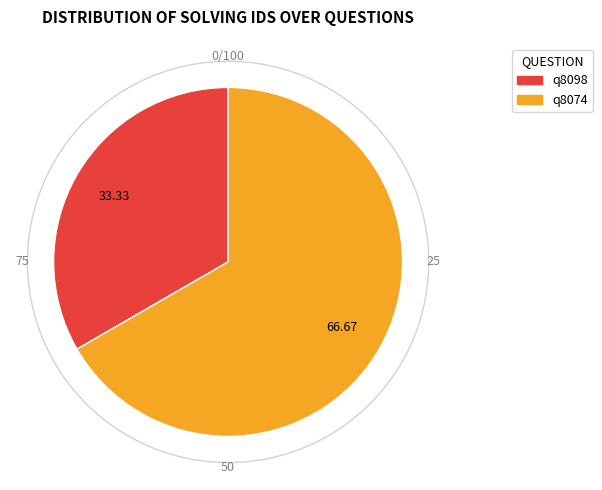

Count the number of slices in the pie.

2